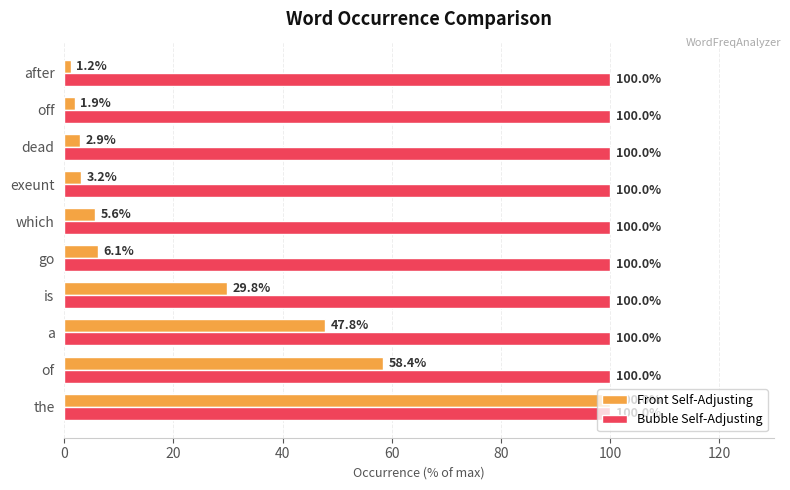

What is the greatest value displayed?

100.0